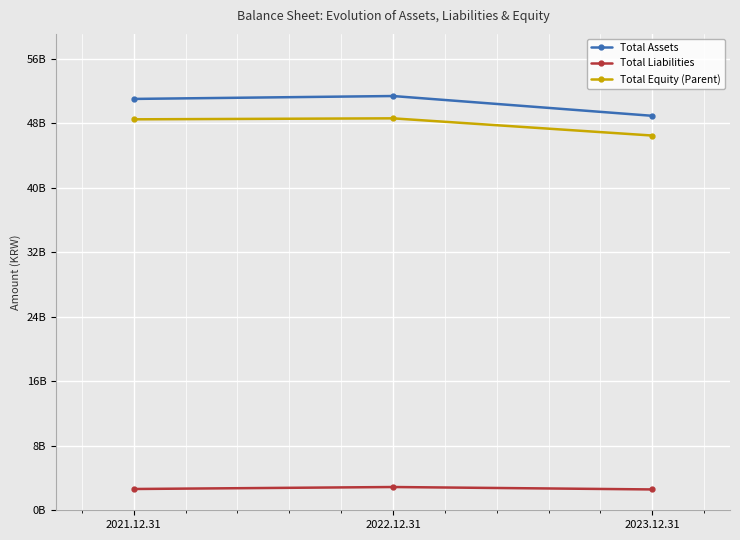

Does the chart have visible grid lines?

Yes